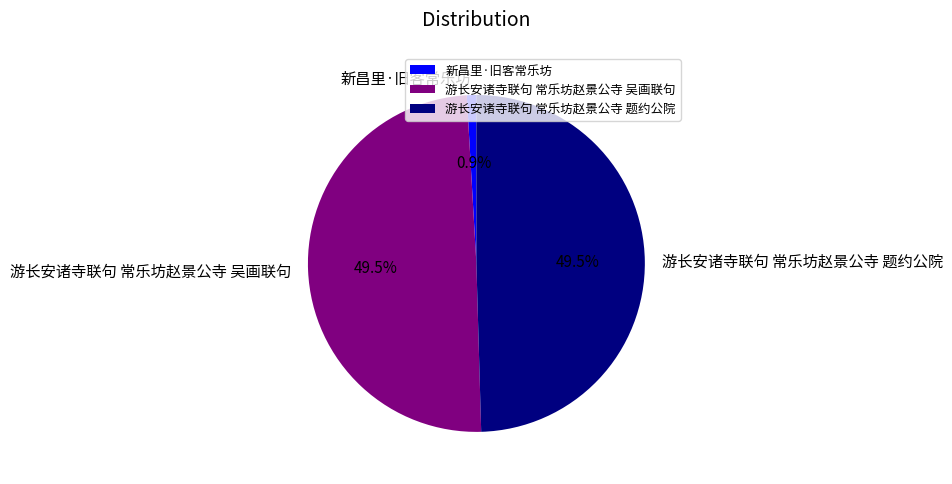

Which slice is the smallest?

新昌里·旧客常乐坊